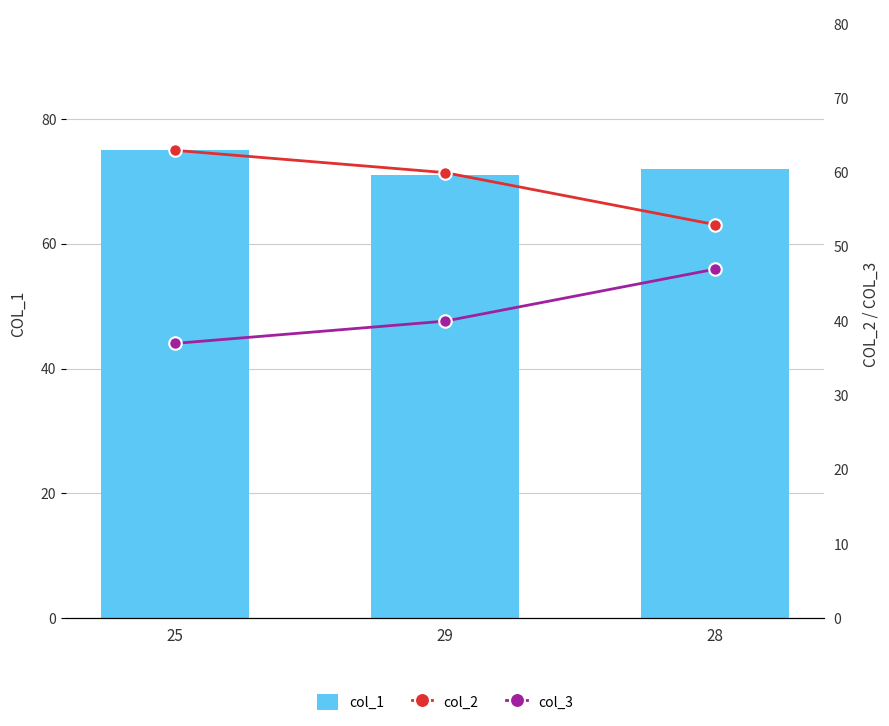

List the labels in order of col_1 value, largest first.

25, 28, 29